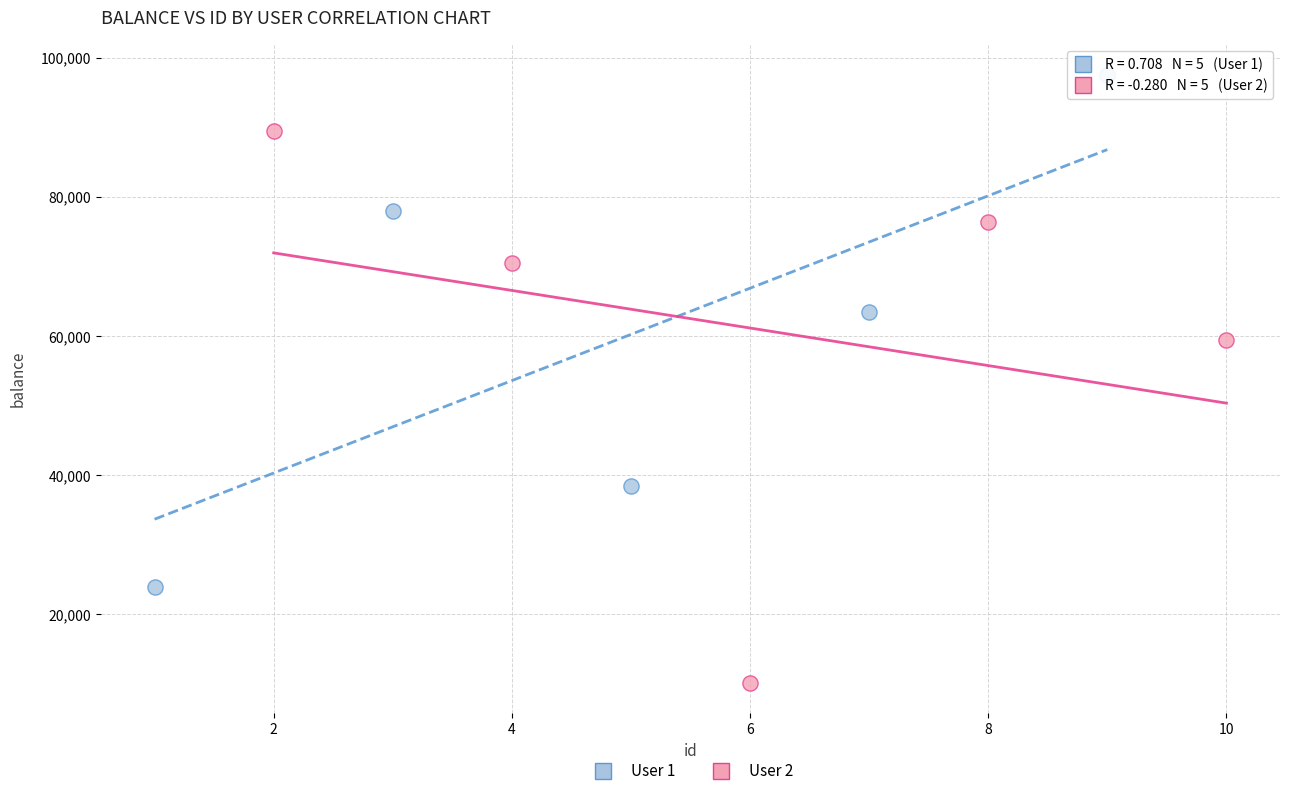

What are all the series names shown in the legend?

User 1, User 2